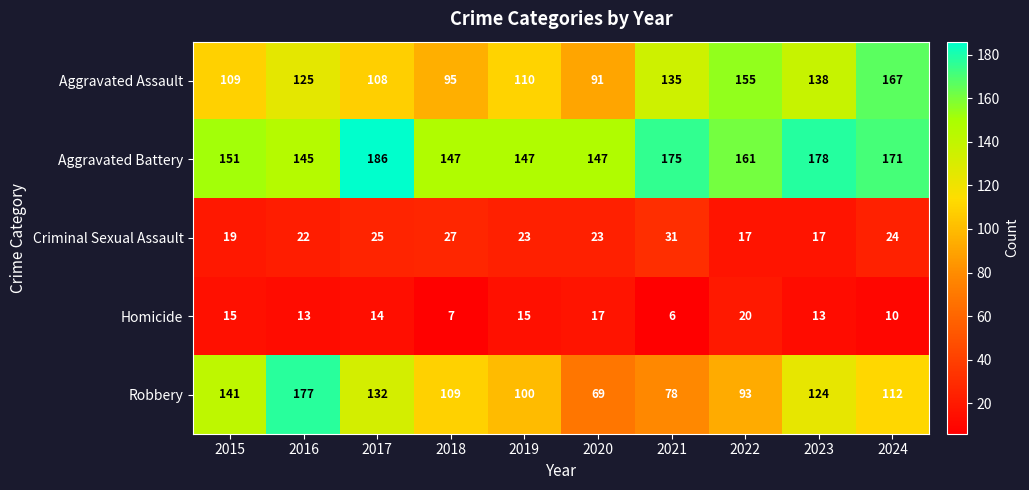

Which series has the widest spread of values?

Robbery